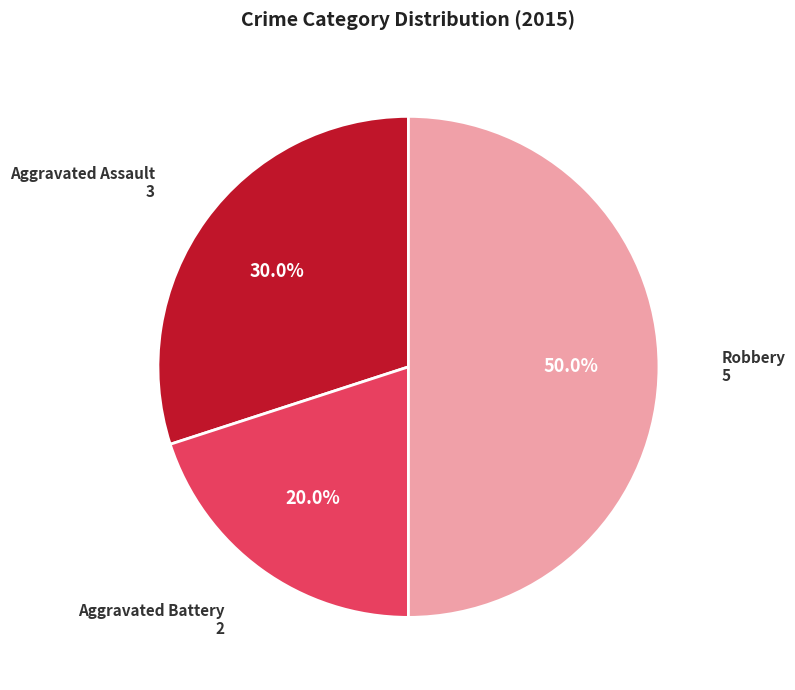

True or false: Aggravated Assault accounts for 30% of the total.

True